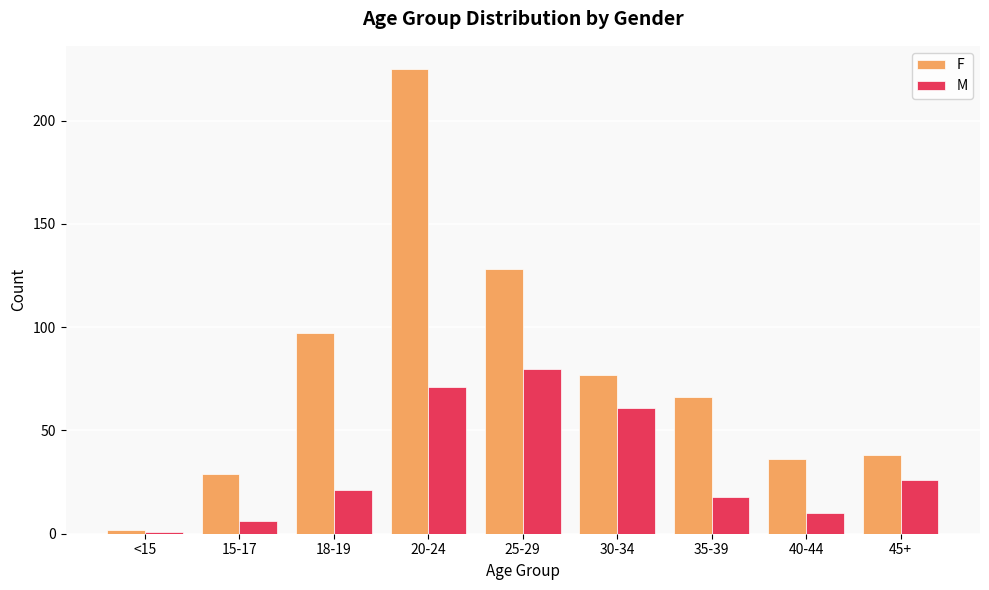

How many groups of bars are there?

9